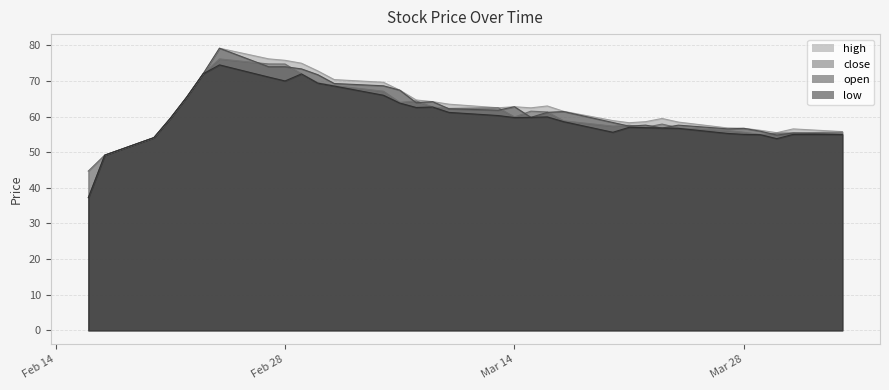

At which category is the sum across all series the highest?

2023-02-24